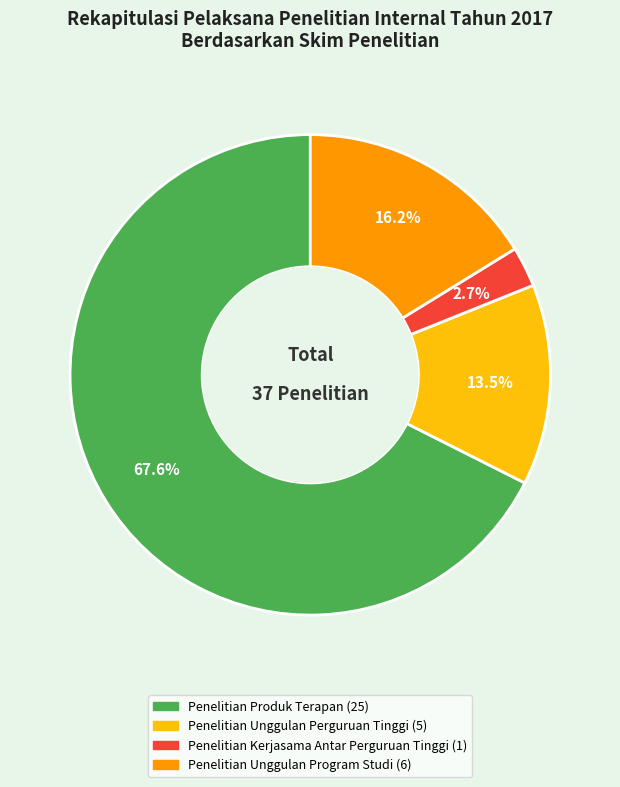

Which category has the biggest portion of the pie?

Penelitian Produk Terapan